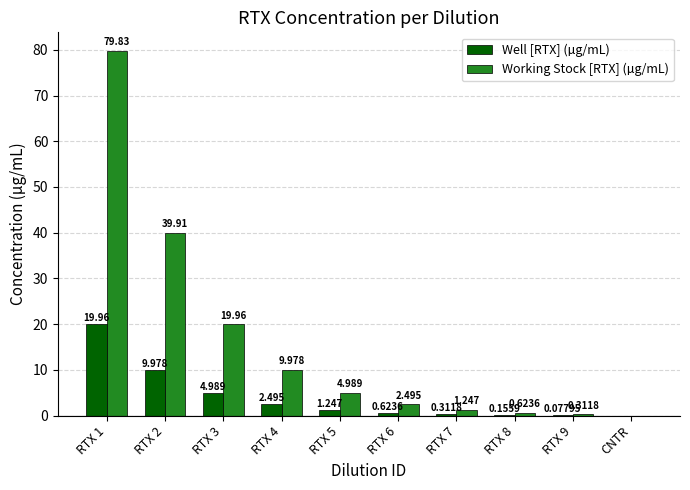

Which series has the largest total across all categories?

Working Stock [RTX] (µg/mL)